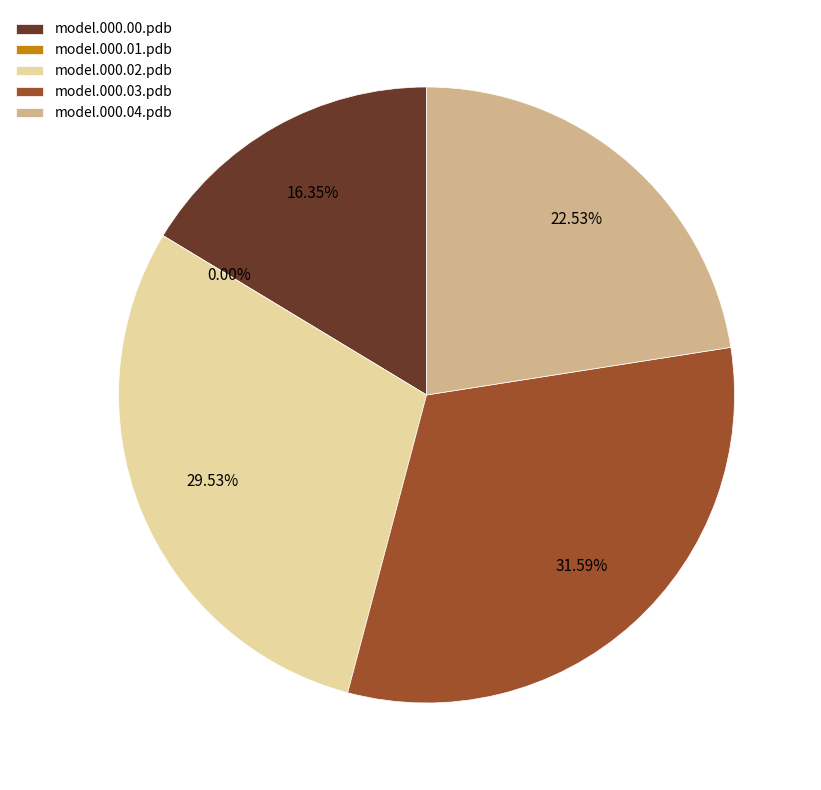

Rank the categories by value from highest to lowest.

model.000.03.pdb, model.000.02.pdb, model.000.04.pdb, model.000.00.pdb, model.000.01.pdb